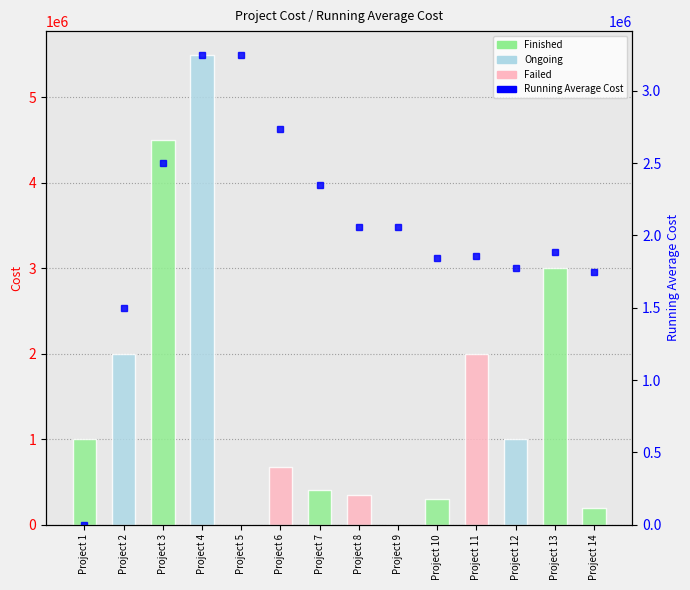

Reading left to right, extract all data points from this chart.

Cost: Project 1=1002000.0	Project 2=2000000.0	Project 3=4500000.0	Project 4=5500000.0	Project 5=0.0	Project 6=680000.0	Project 7=400000.0	Project 8=350000.0	Project 9=0.0	Project 10=300000.0	Project 11=2000000.0	Project 12=1000000.0	Project 13=3000000.0	Project 14=200000.0
Running Average Cost: Project 1=0.0	Project 2=1501000.0	Project 3=2500666.7	Project 4=3250500.0	Project 5=3250500.0	Project 6=2736400.0	Project 7=2347000.0	Project 8=2061714.3	Project 9=2061714.3	Project 10=1841500.0	Project 11=1859111.1	Project 12=1773200.0	Project 13=1884727.3	Project 14=1744333.3